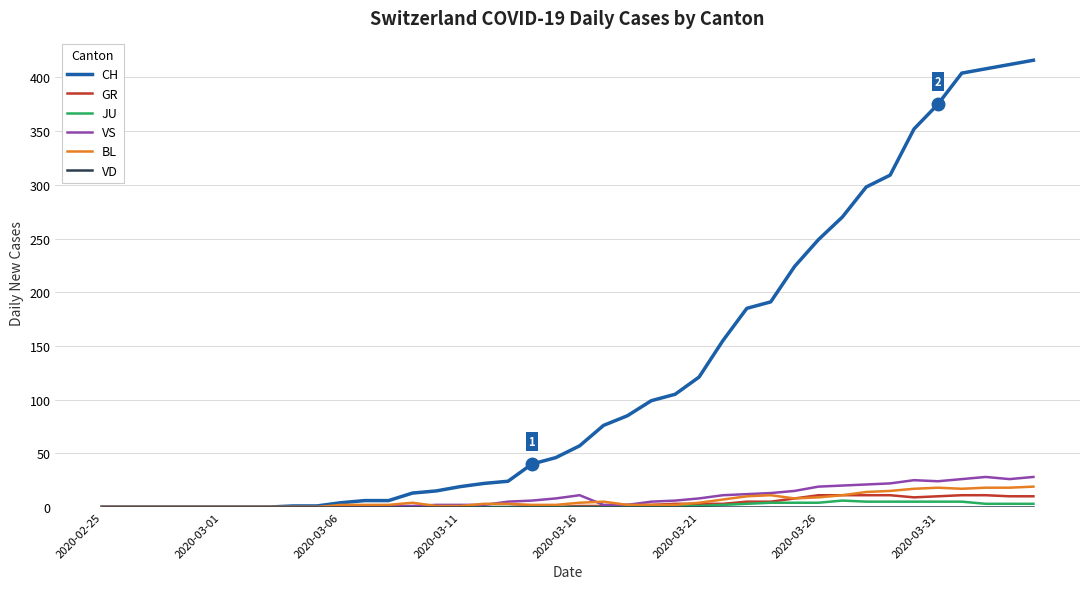

Which series has the largest total across all categories?

CH